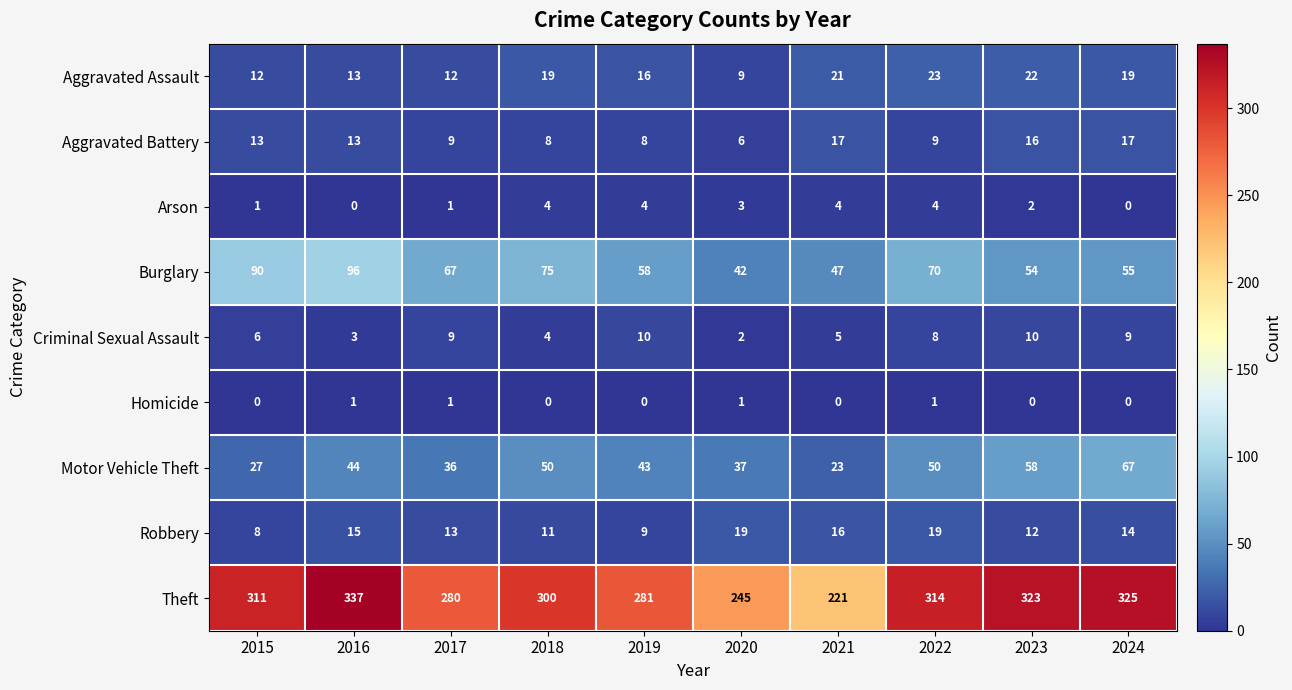

What is the total value across all series at 2020?

364